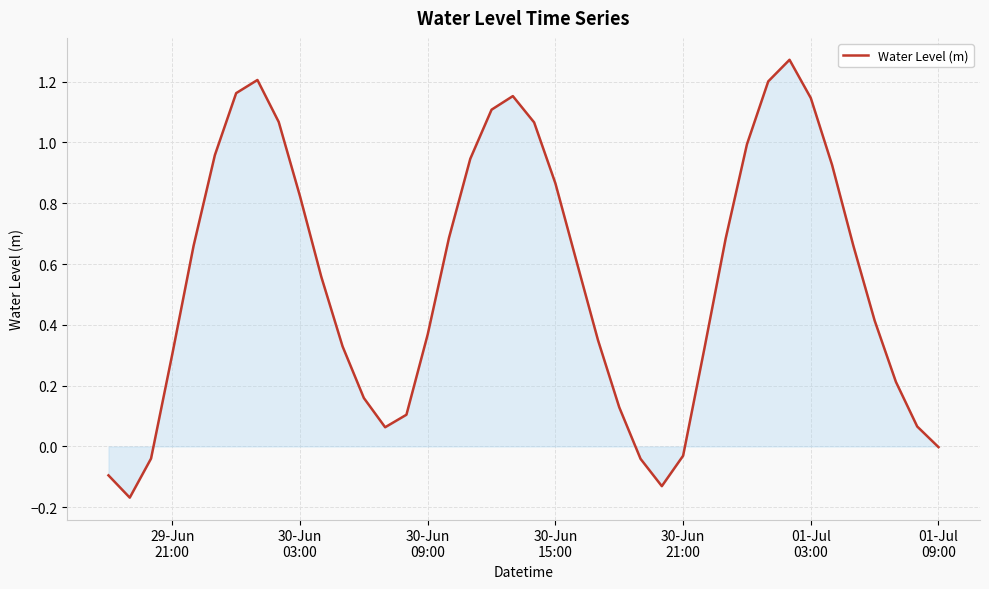

What is the difference between the maximum and minimum values?

1.4